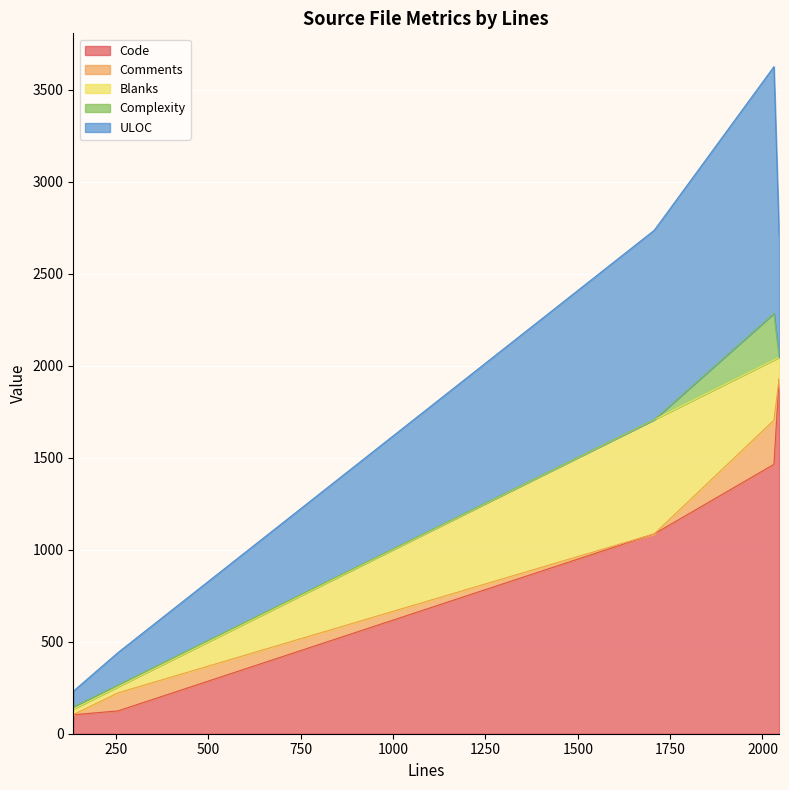

How many data points in Complexity are less than 9?

2